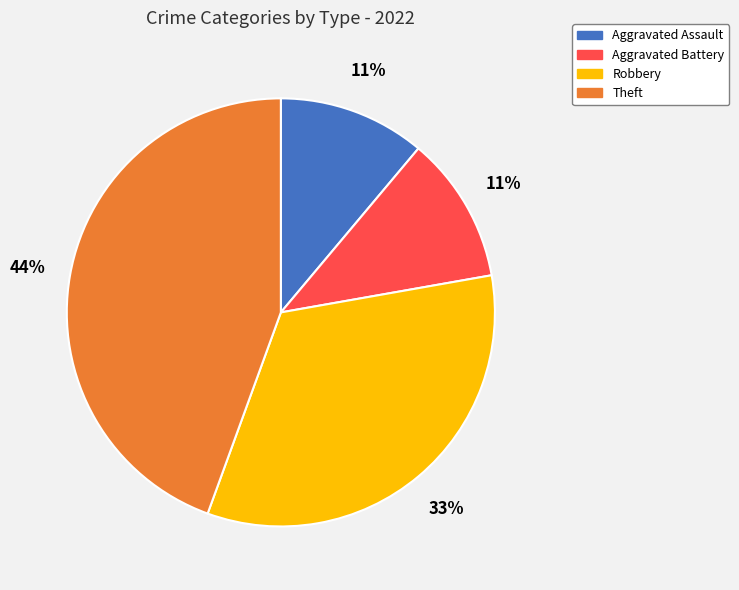

To the nearest percent, what percentage of the pie is Theft?

44%